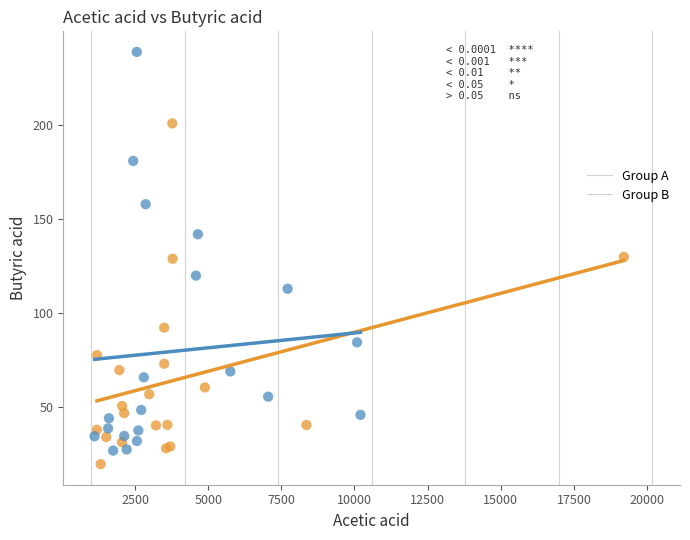

Which series contains the highest Y value?

Group B